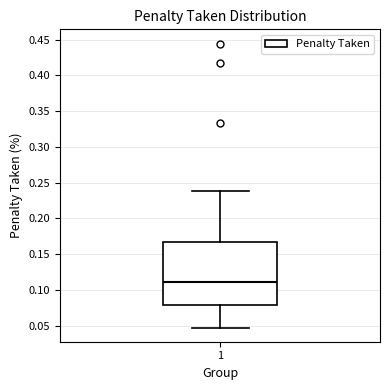

Read this box plot against the y-axis: the position of the median line, the range covered by the box, and the ends of both whiskers. The values are not printed on the chart, so give them approximately, as read against the axis.

median 0.110, box 0.080 to 0.165, whiskers 0.050 to 0.240